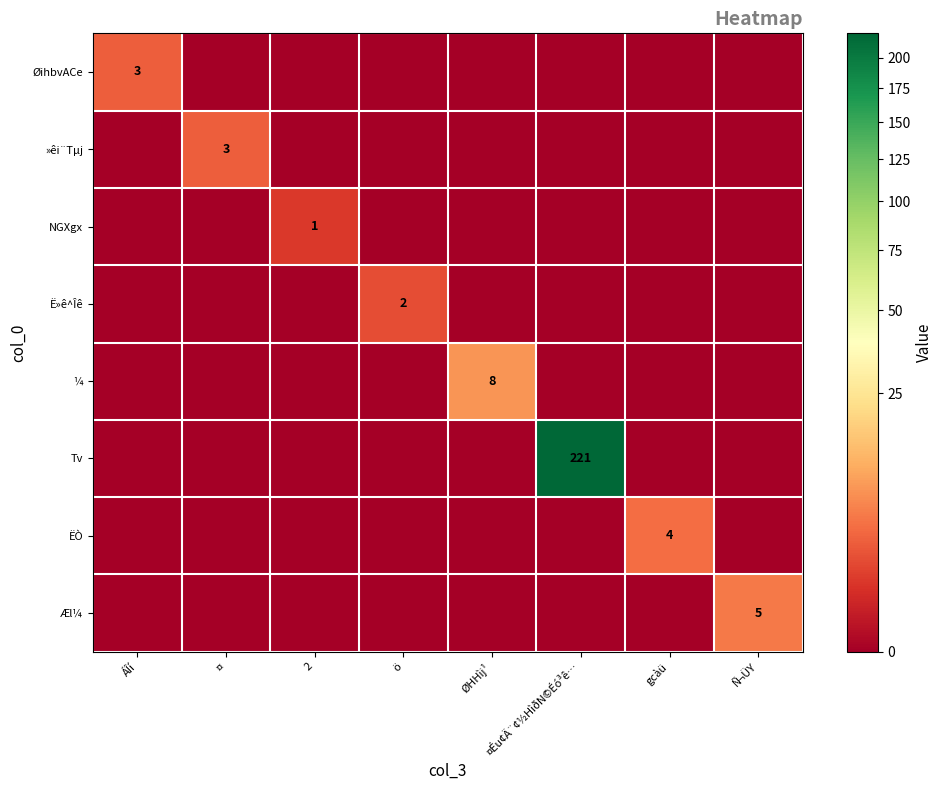

At which category is the sum across all series the highest?

¤Éu¢Ä¨¢½HìðN©Éó³ê…